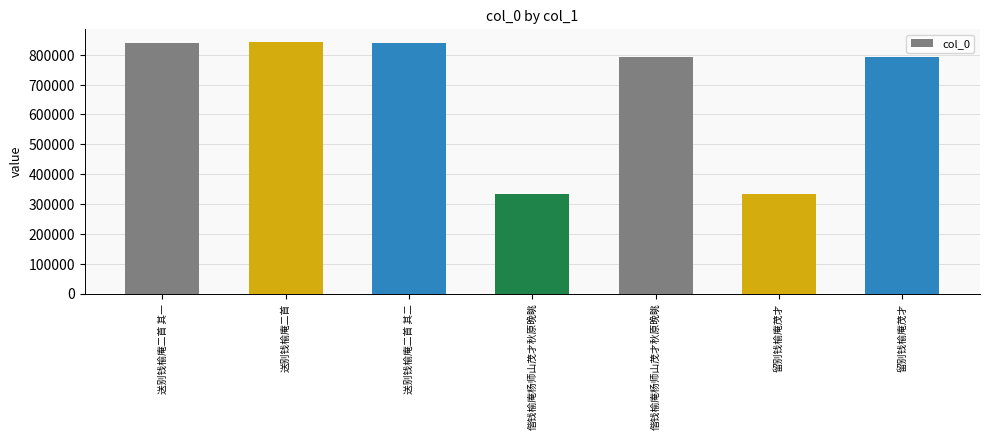

Are the bars grouped side by side (vs. stacked)?

No